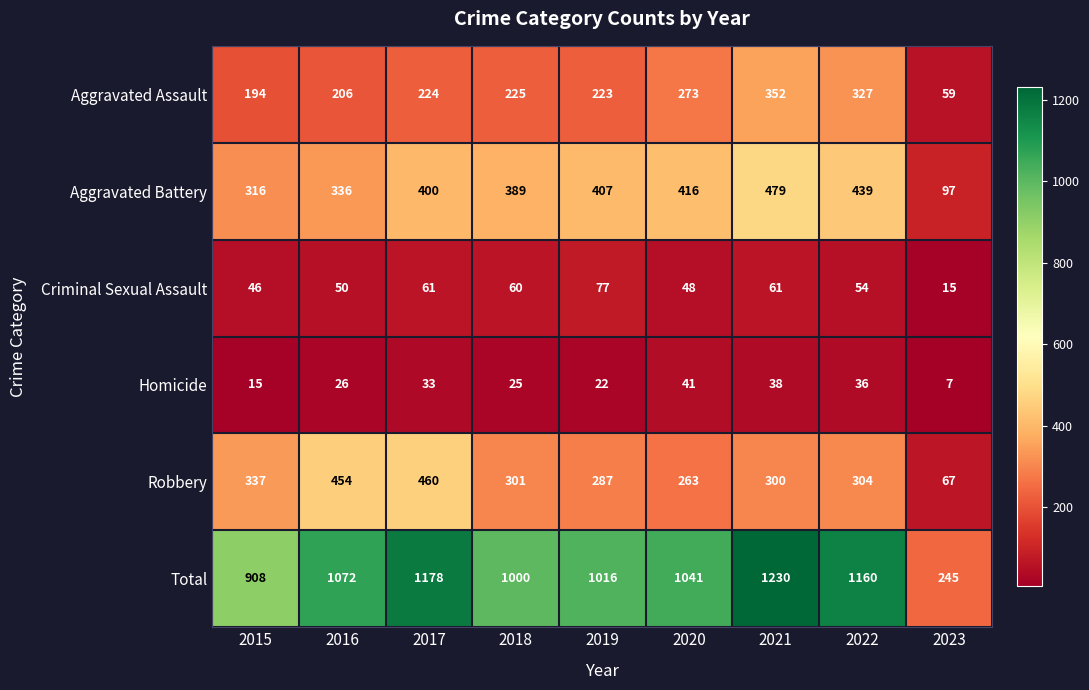

At which label does Total first exceed 1041?

2016